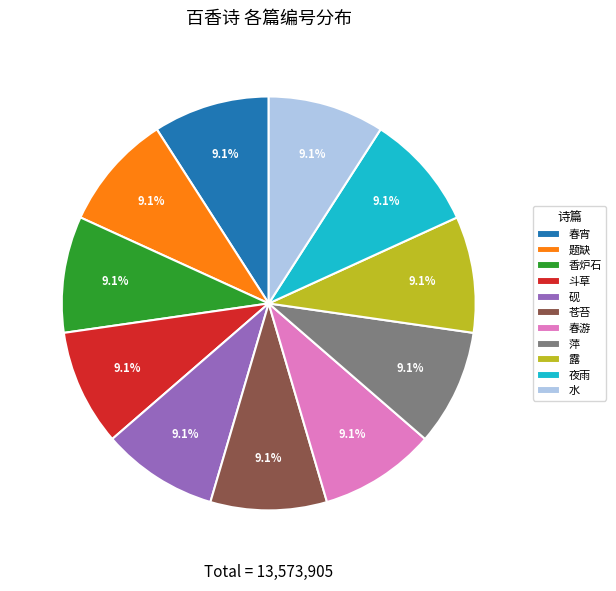

Does 水 represent more than half of the total?

No